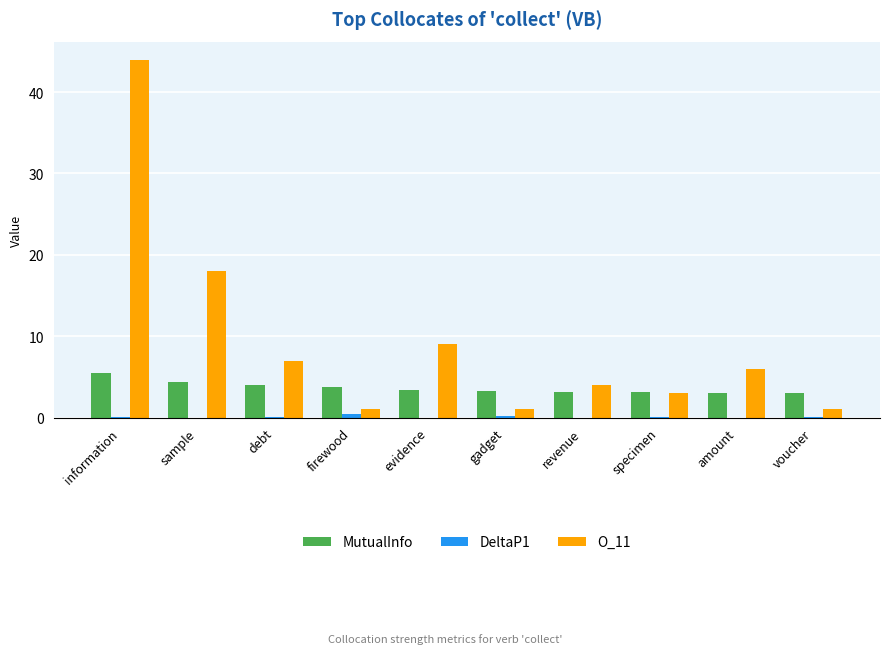

The value of MutualInfo at gadget is 5.2. True or false?

False